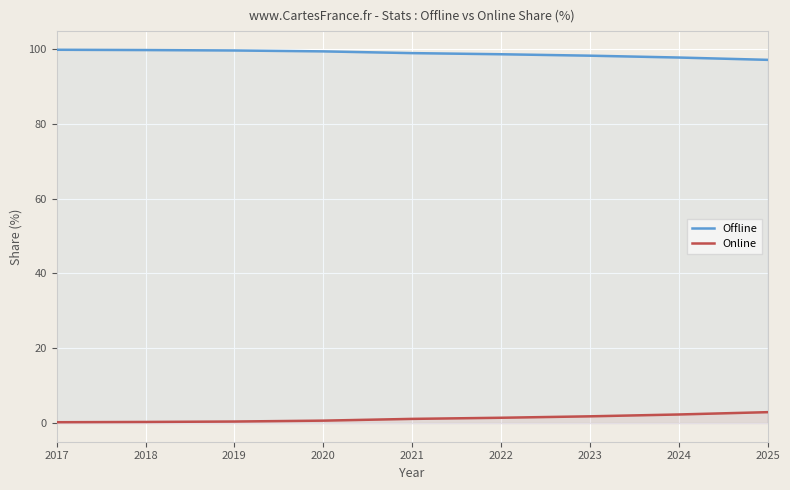

What is the value of the Offline point at the 4th from the left?

99.4